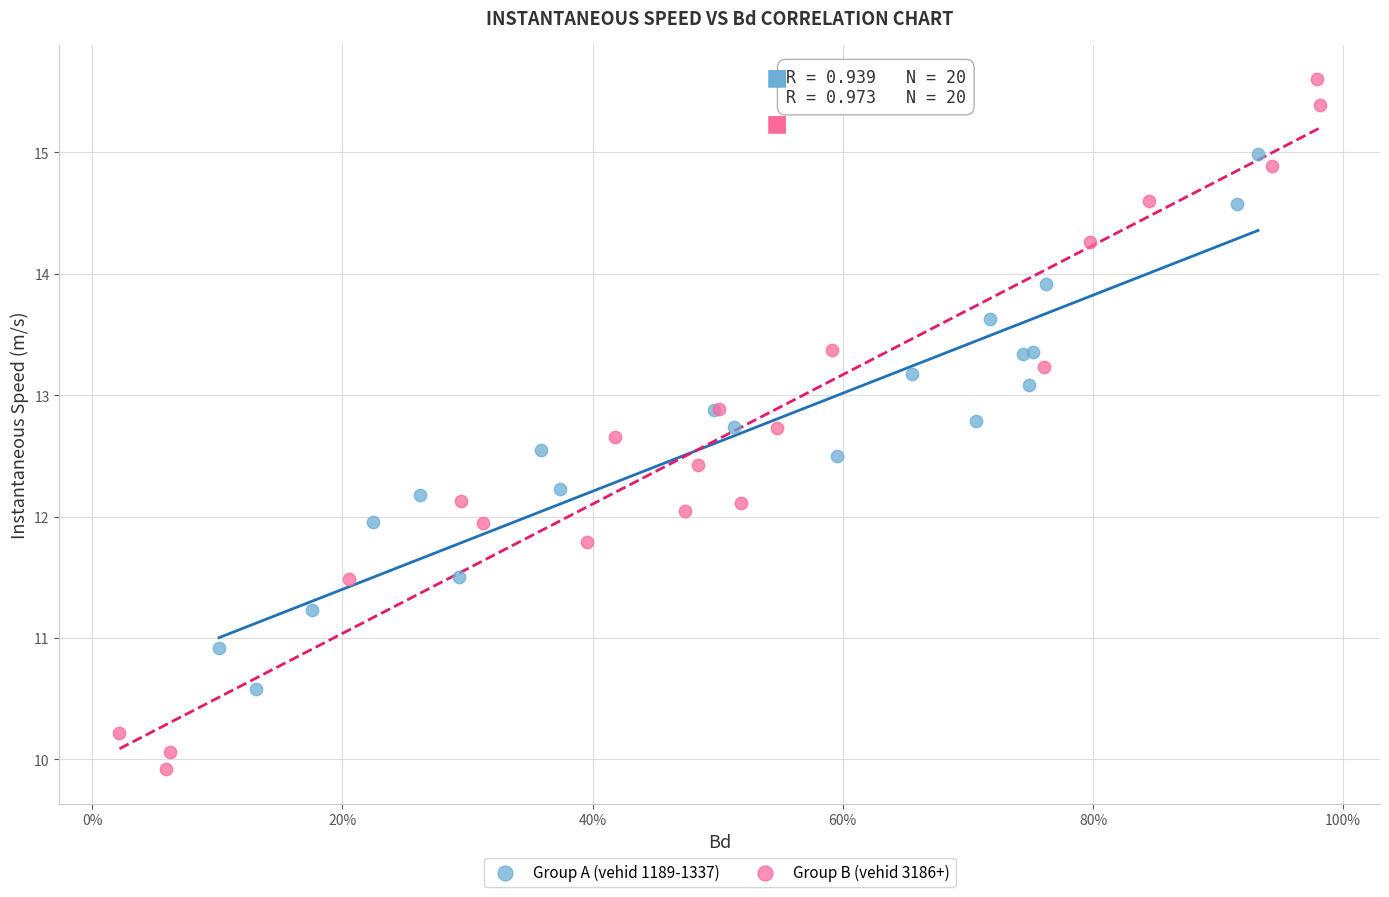

Which series reaches the maximum Y coordinate?

Group B (vehid 3186+)